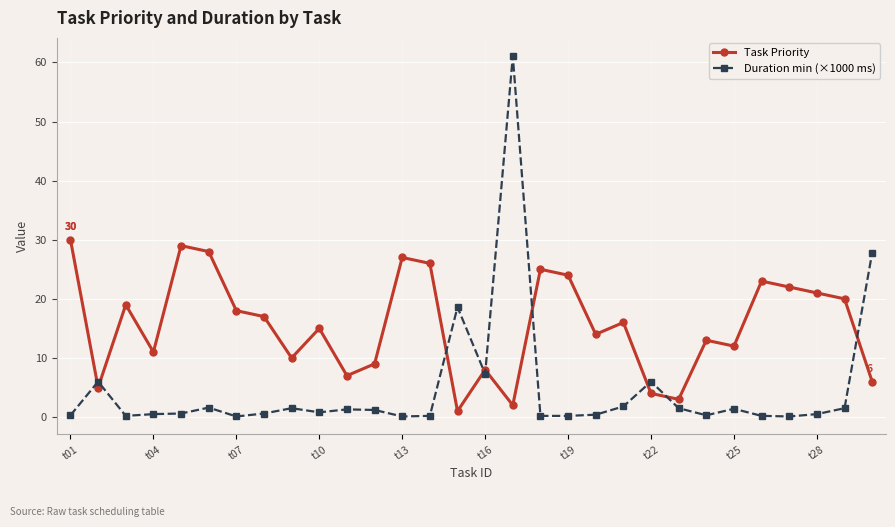

What is the sum of all Duration min (×1000 ms) values?

143.9